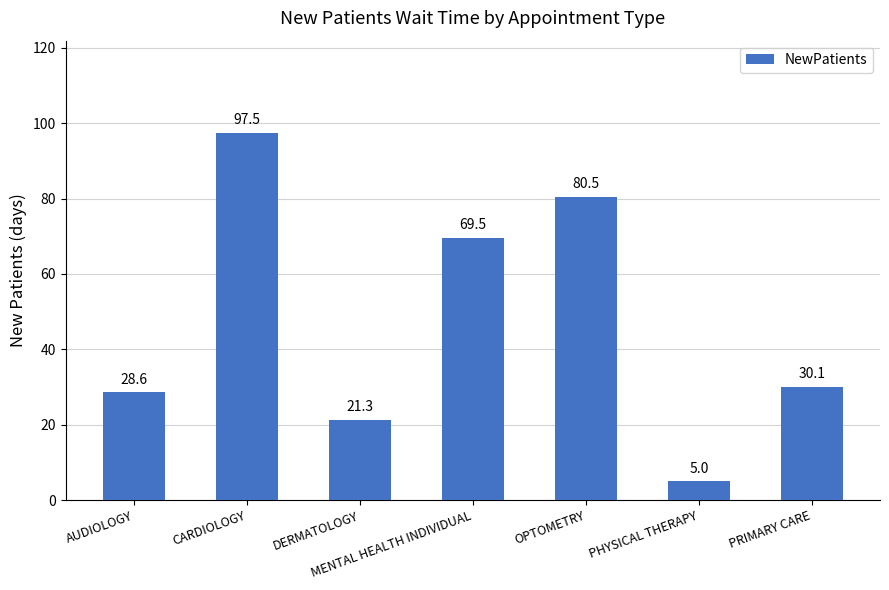

What is the maximum value shown in the chart?

97.5